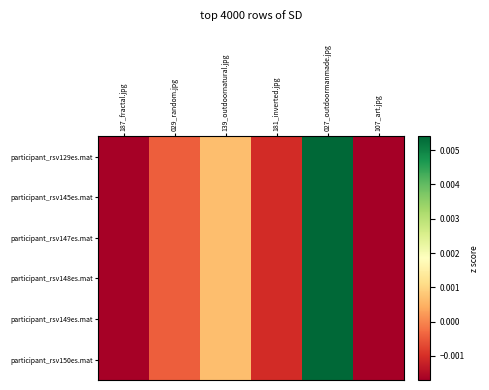

At how many categories does at least one series exceed 0?

2